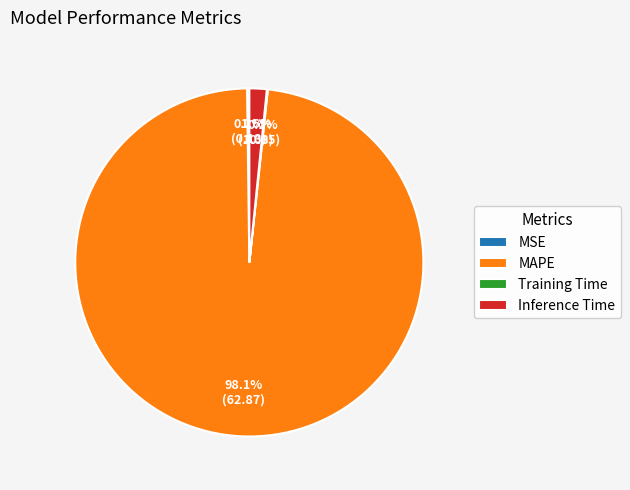

To the nearest percent, what percentage of the pie is Inference Time?

2%